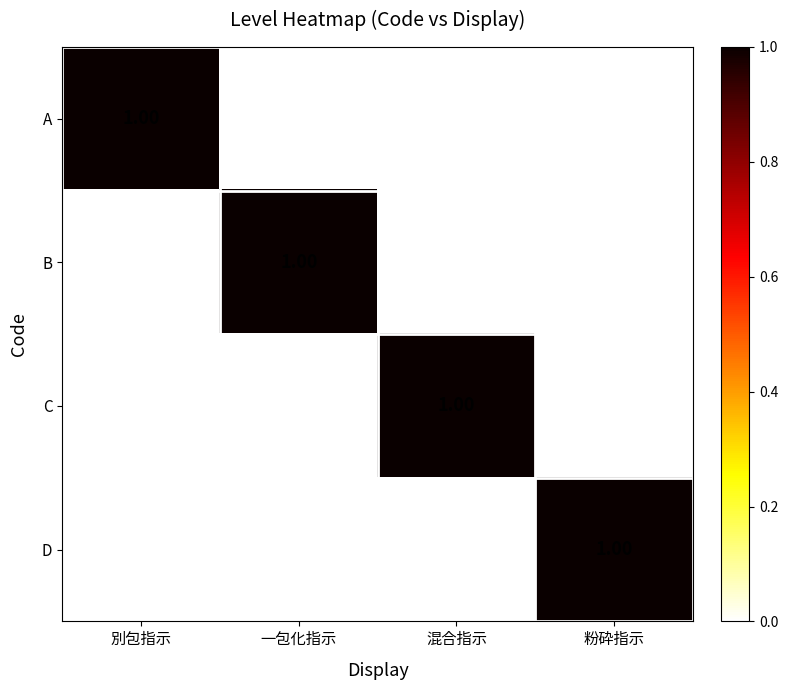

At which label does C reach its peak?

混合指示